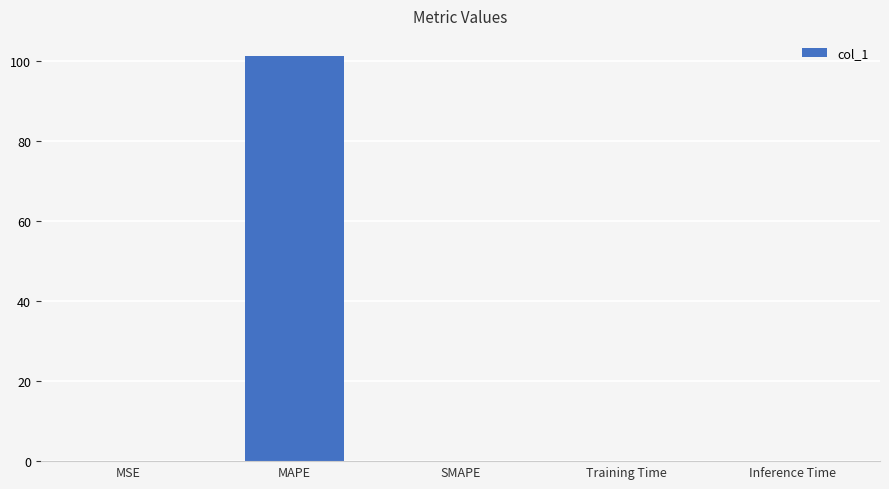

Is it true that the value at MAPE is 101.2?

True